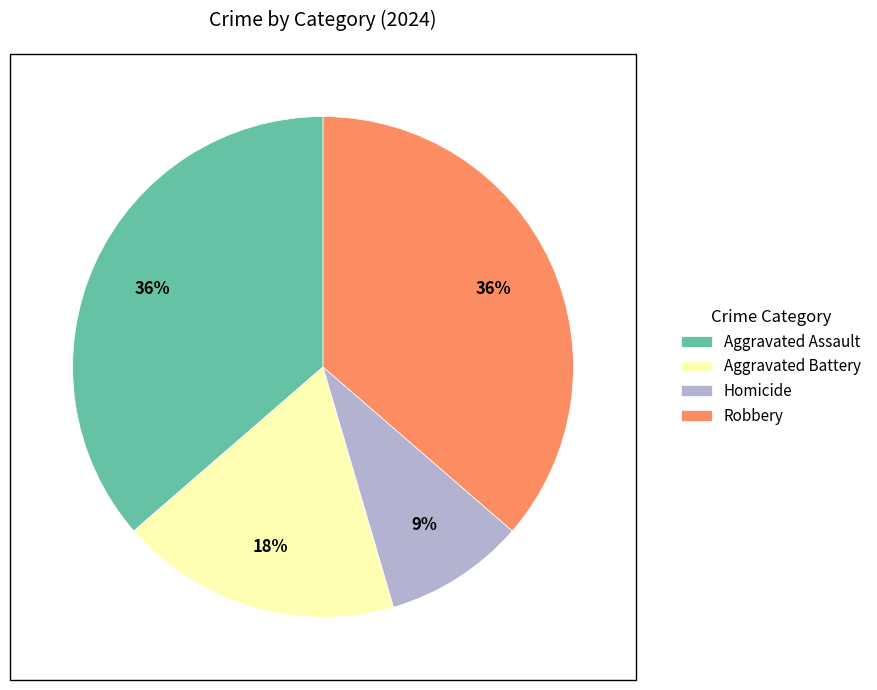

Do Aggravated Battery and Robbery together represent more than half of the pie?

Yes